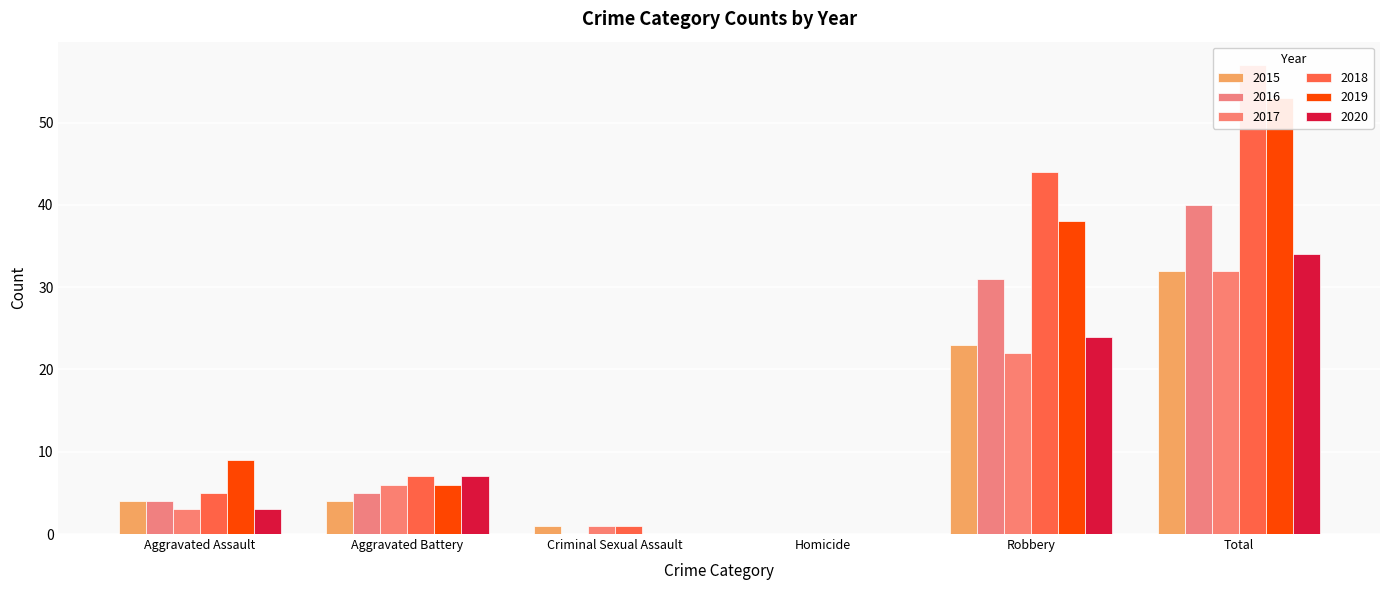

What position from the right is Criminal Sexual Assault?

4